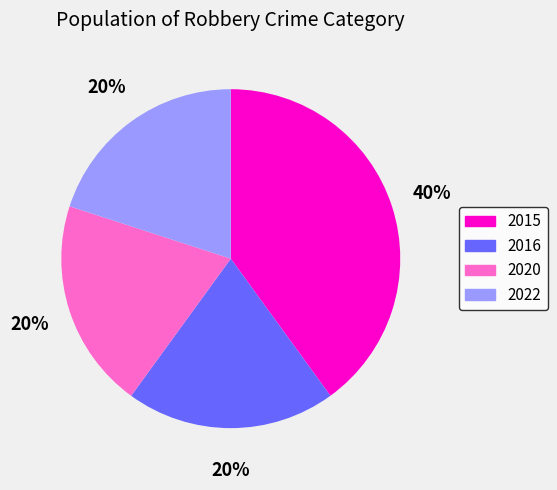

The 2015 slice represents 40% of the pie. True or false?

True